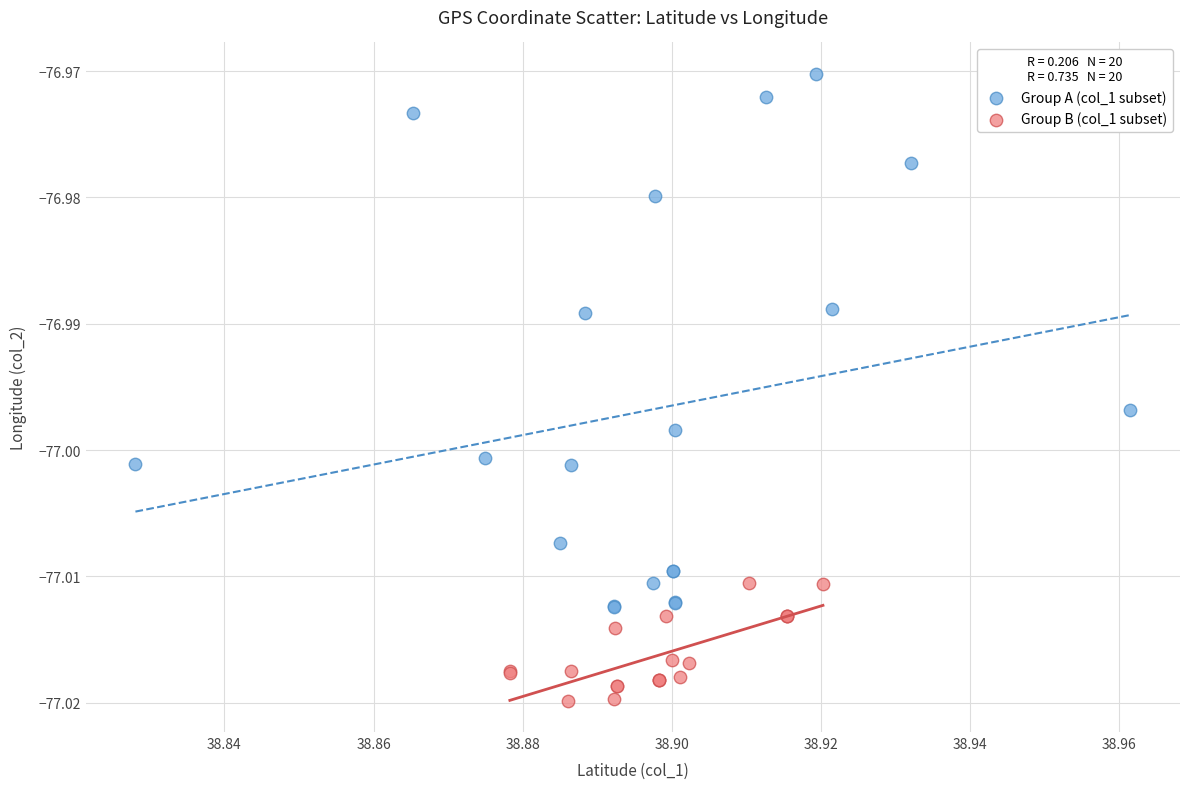

Which series has the widest spread of Y values?

Group A (col_1 subset)